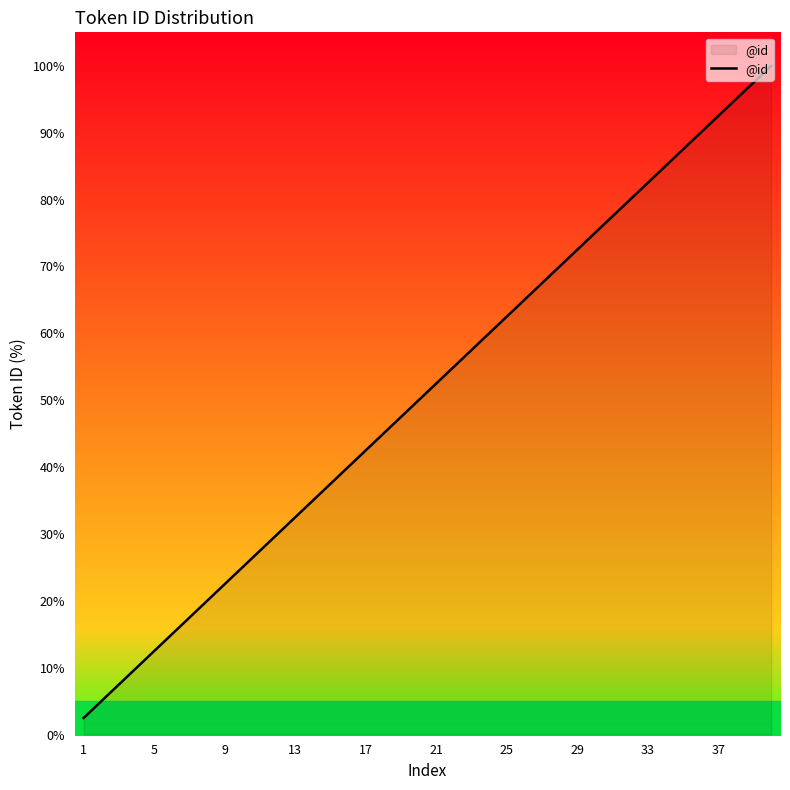

What is the difference between the maximum and minimum values?

97.5